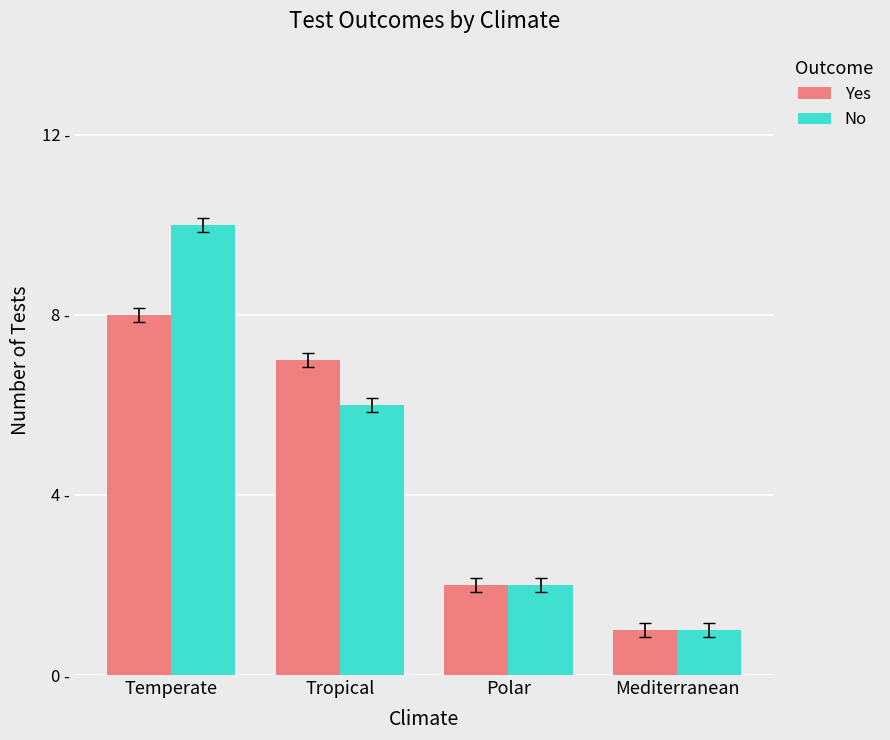

Is the value of No at Mediterranean greater than the value of Yes at Polar?

No